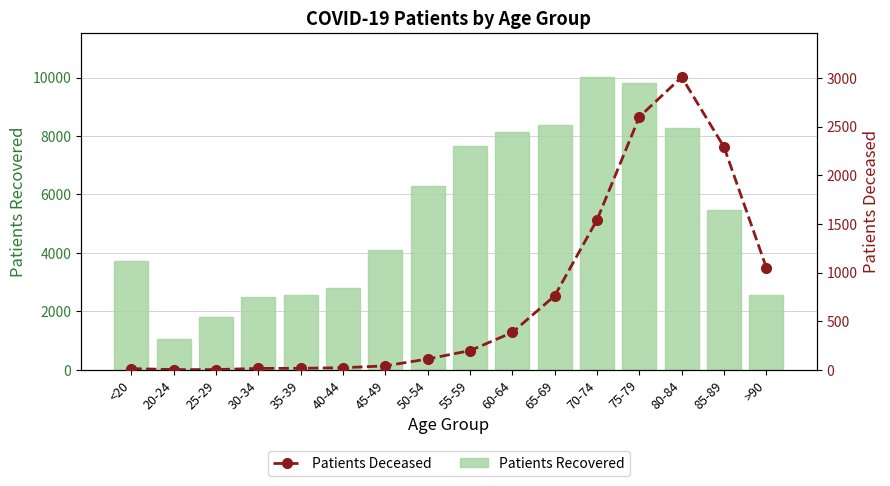

What is the value of the Patients Deceased bar at the 11th from the left?

761